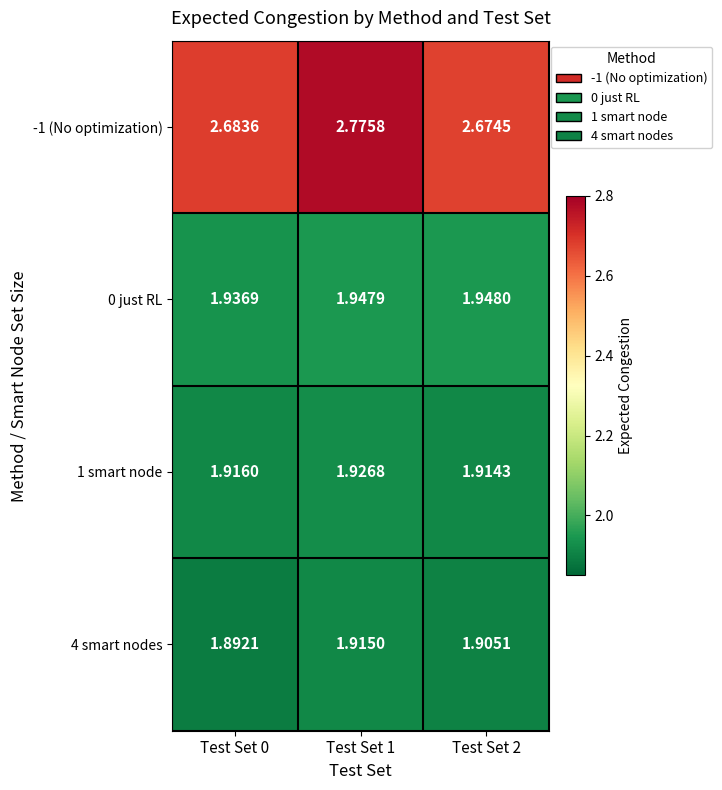

Is the value of 4 smart nodes at Test Set 0 greater than the value of -1 (No optimization) at Test Set 1?

No